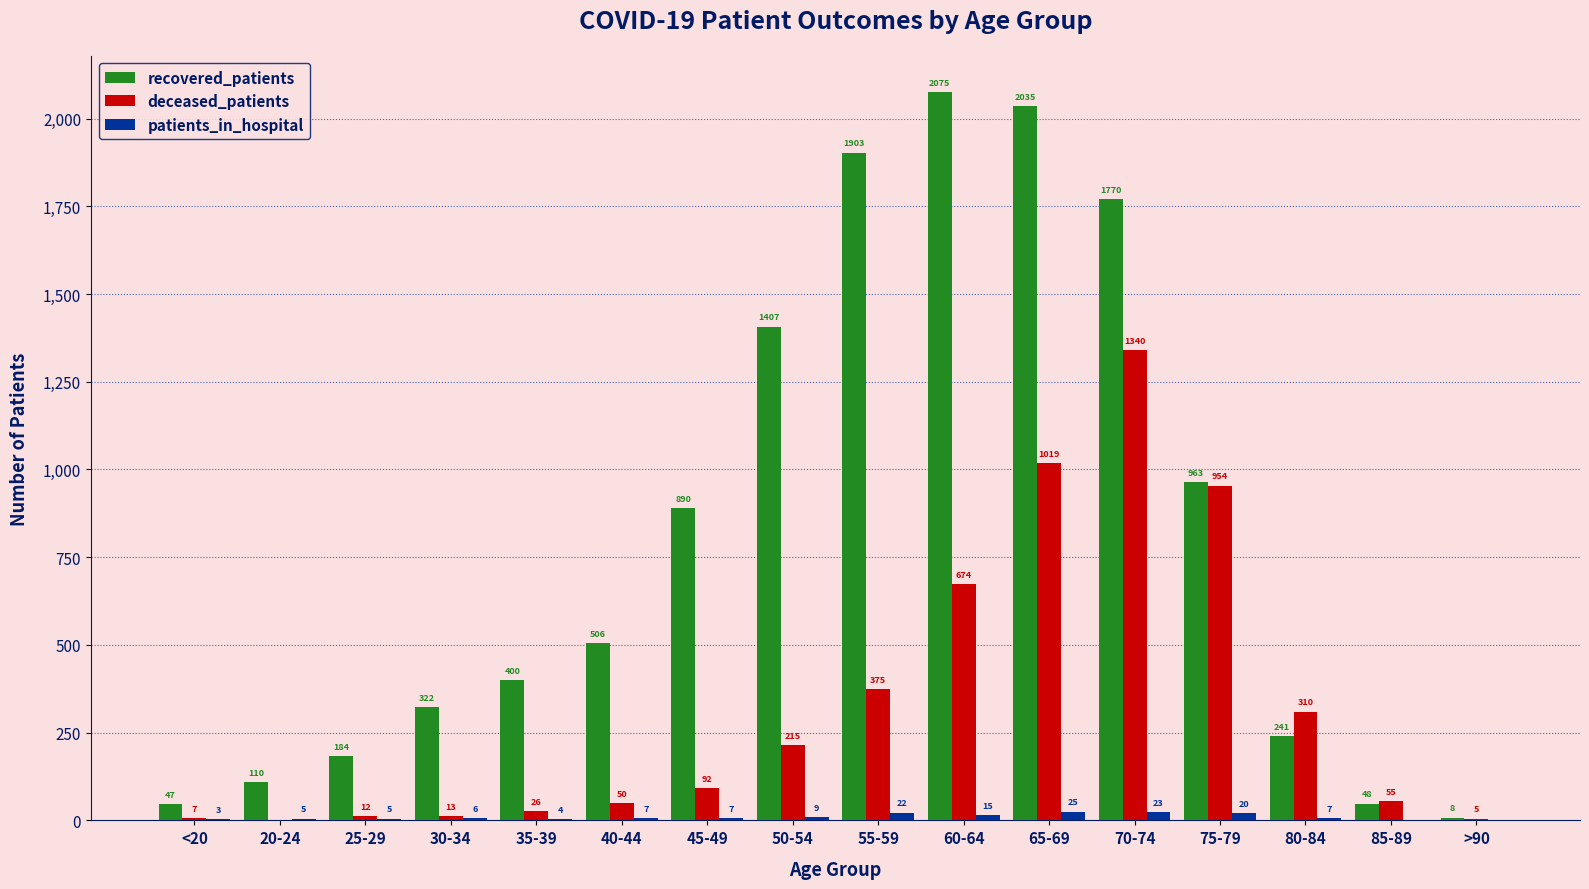

Where is deceased_patients nearest to the value 670?

60-64